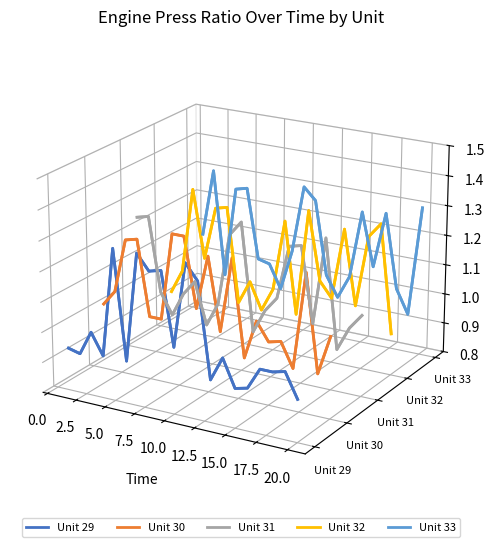

List the series in order of their overall mean, highest first.

Unit 33, Unit 32, Unit 31, Unit 30, Unit 29